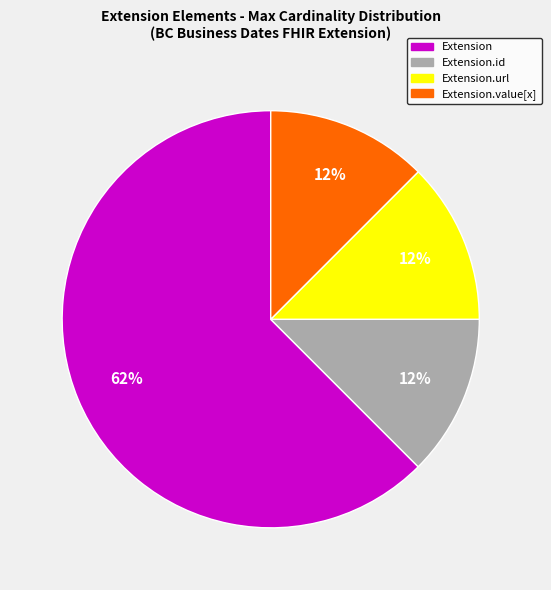

Is there a majority slice in this chart?

Yes